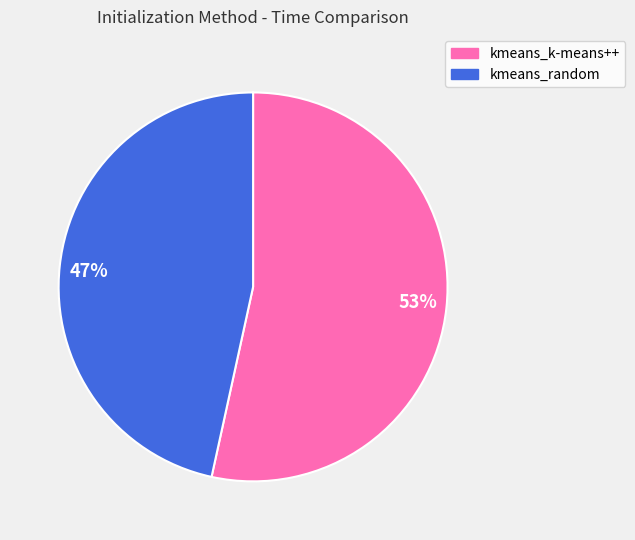

To the nearest percent, what is the average slice percentage?

50%